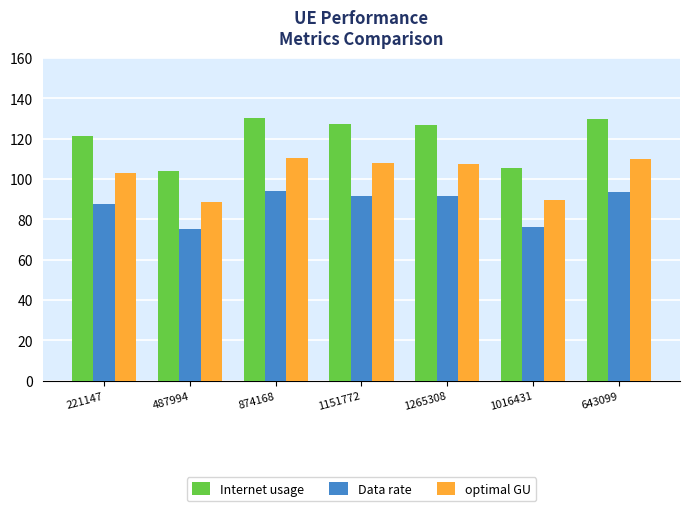

What are all the series names shown in the legend?

Internet usage, Data rate, optimal GU